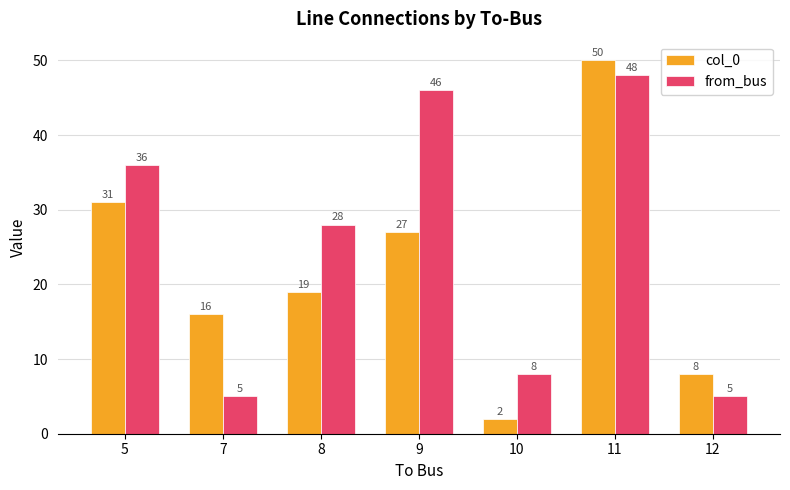

At which label does col_0 first exceed 19?

5